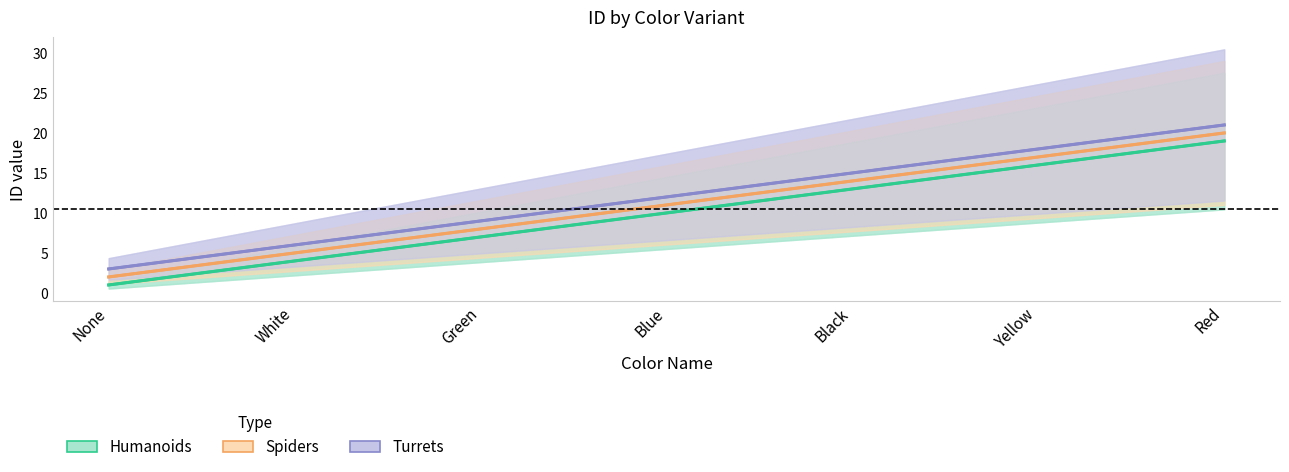

Which label corresponds to the largest value in the chart?

Red